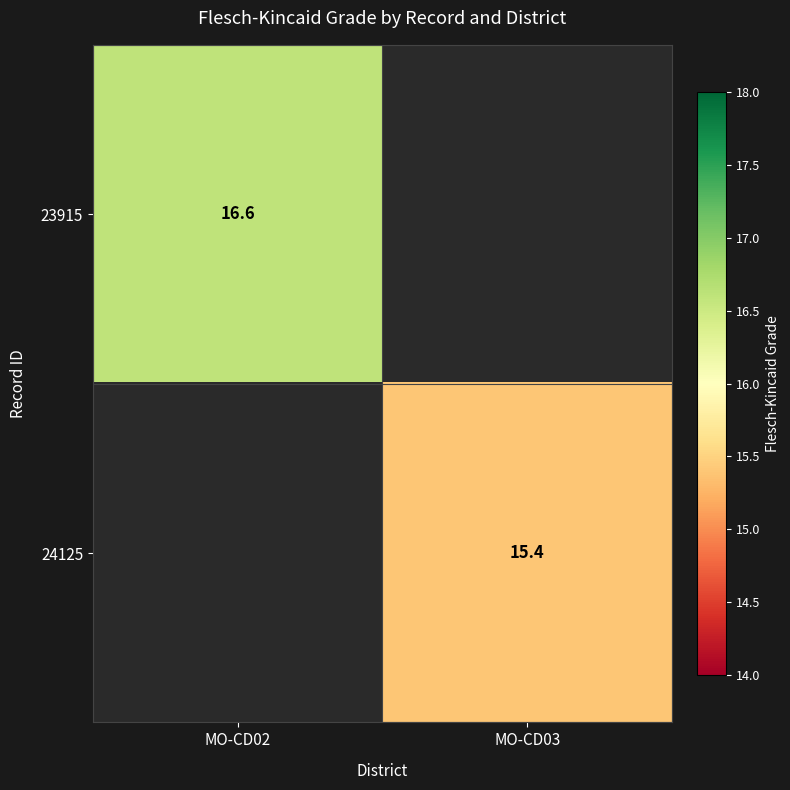

The 24125 series shows 15.4 at MO-CD03. True or false?

True